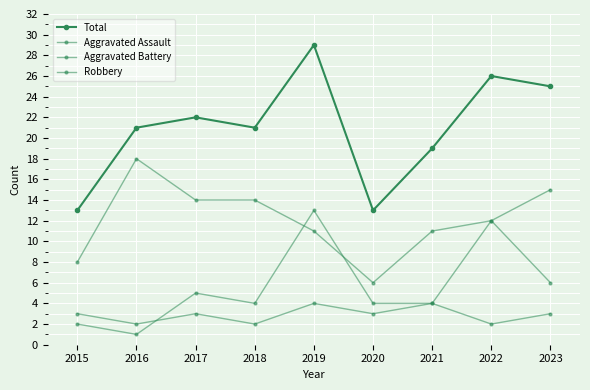

True or false: Aggravated Assault has more than 1 points higher than both neighbors.

True